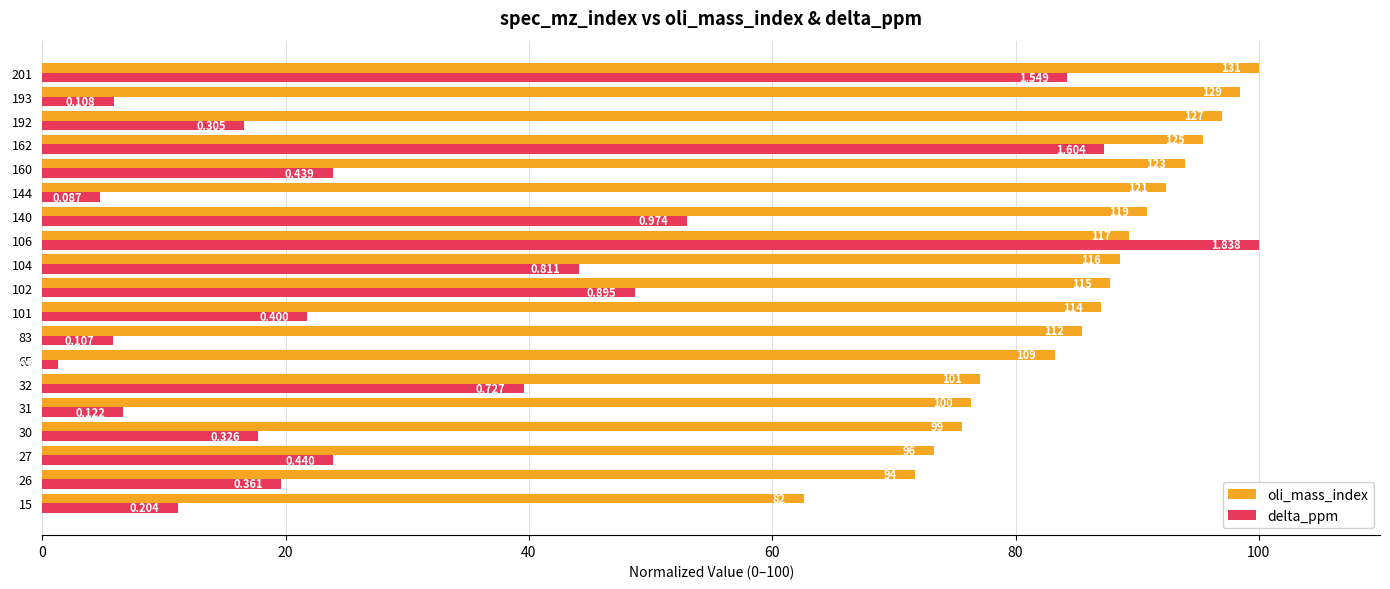

What are all the series names shown in the legend?

oli_mass_index, delta_ppm